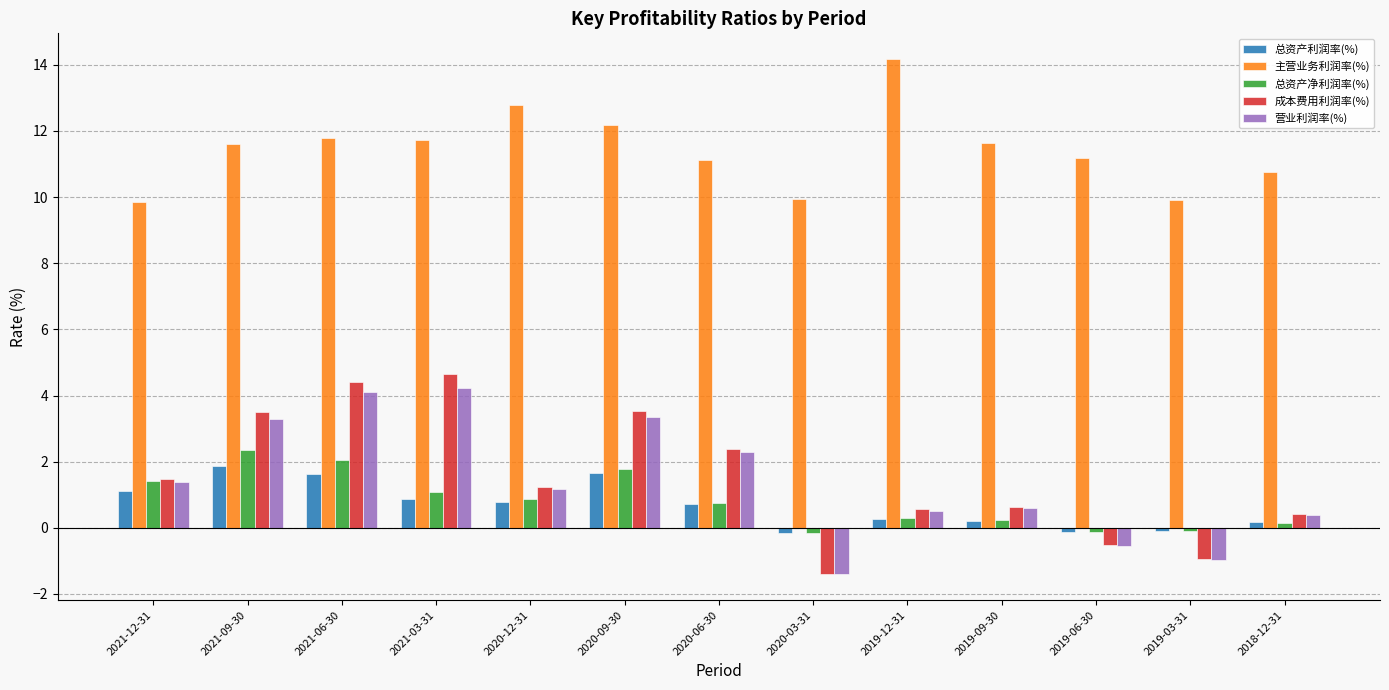

Which series changed the most between 2020-12-31 and 2019-12-31?

主营业务利润率(%)